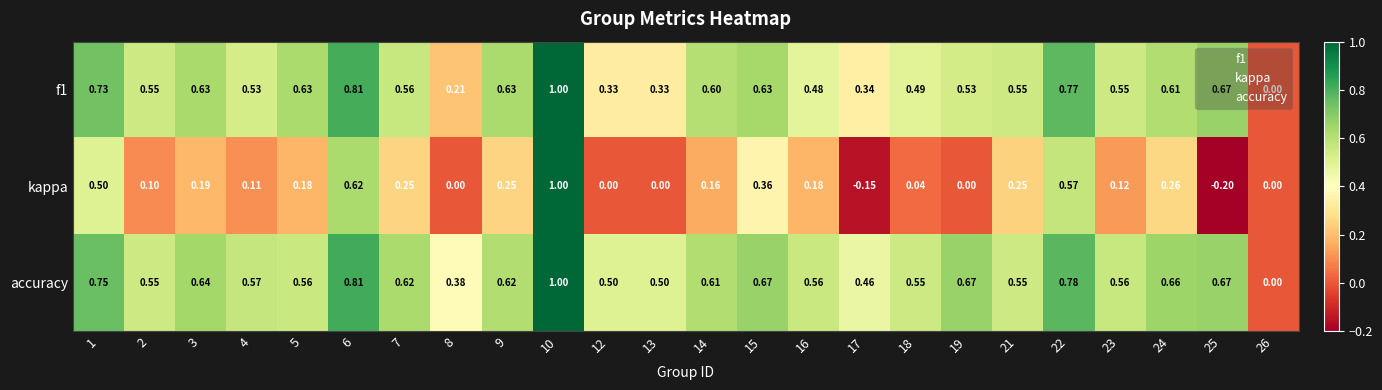

Which series has the largest range (max minus min)?

kappa